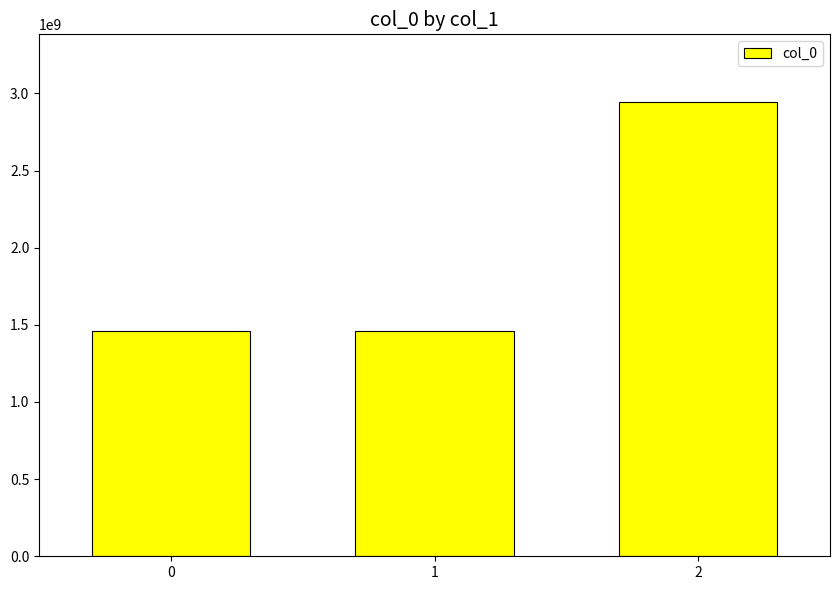

What is the minimum value shown in the chart?

1460665011